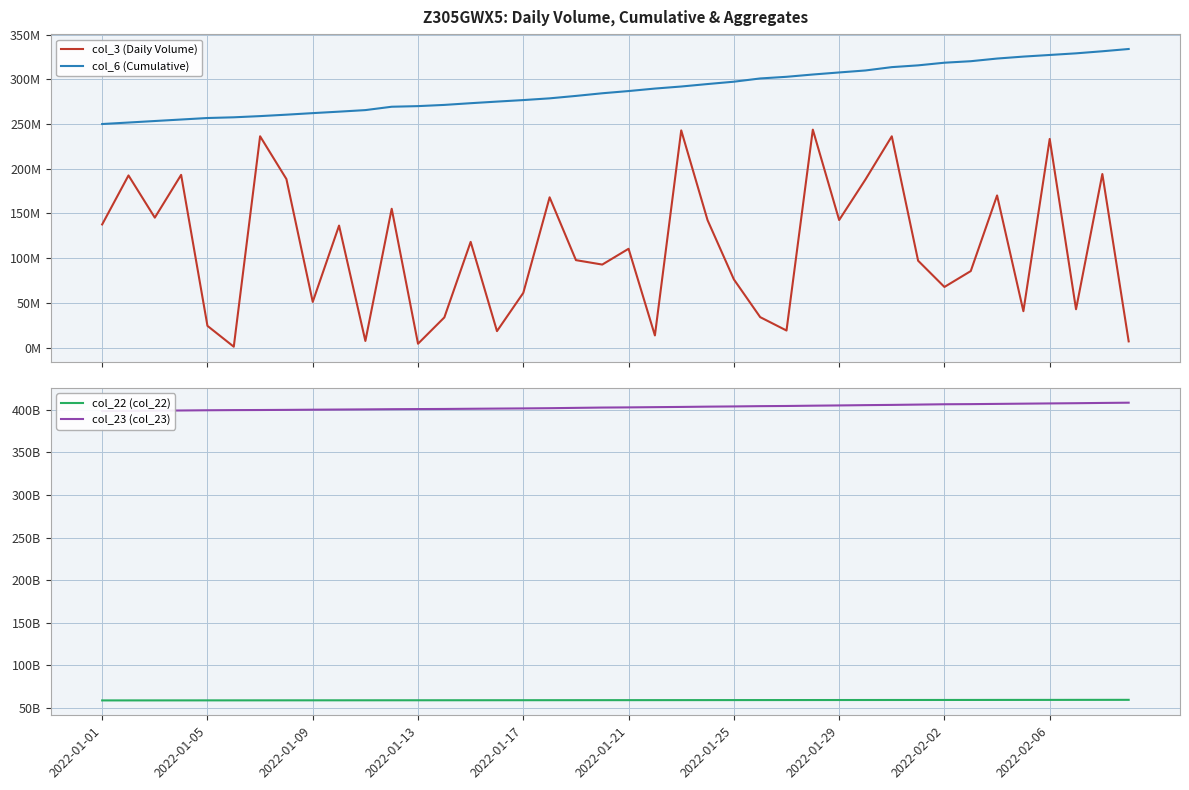

True or false: col_23 (col_23) and col_3 (Daily Volume) cross at least once.

False